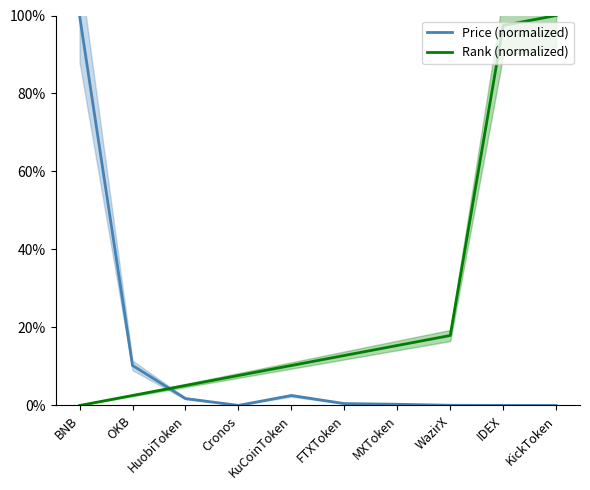

Rank the series at IDEX from highest to lowest value.

Rank (normalized), Price (normalized)